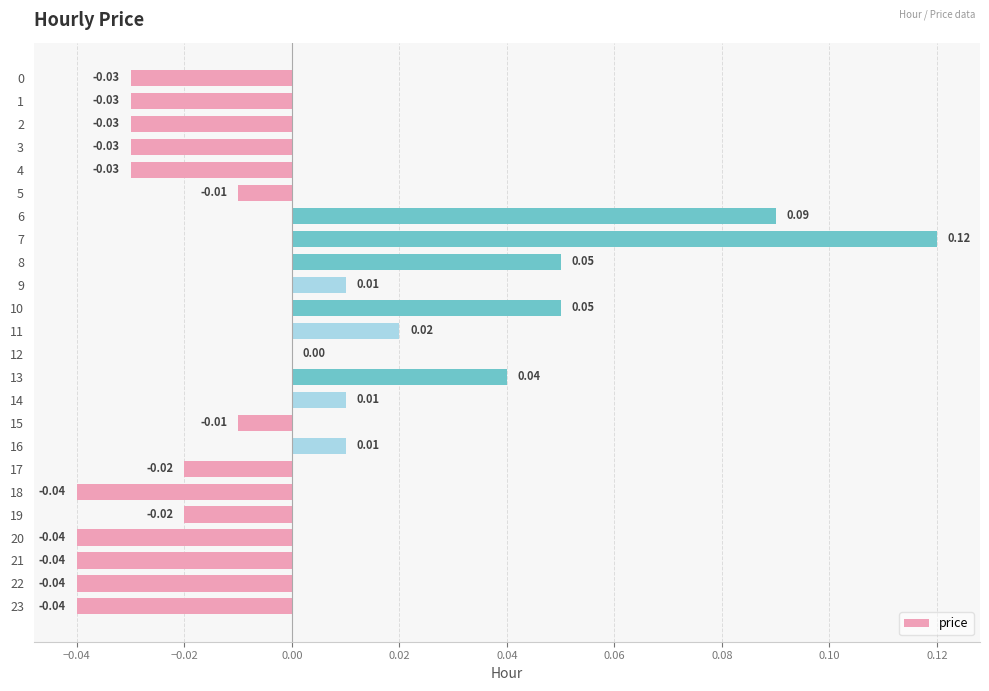

Which has a higher value, 23 or 4?

4